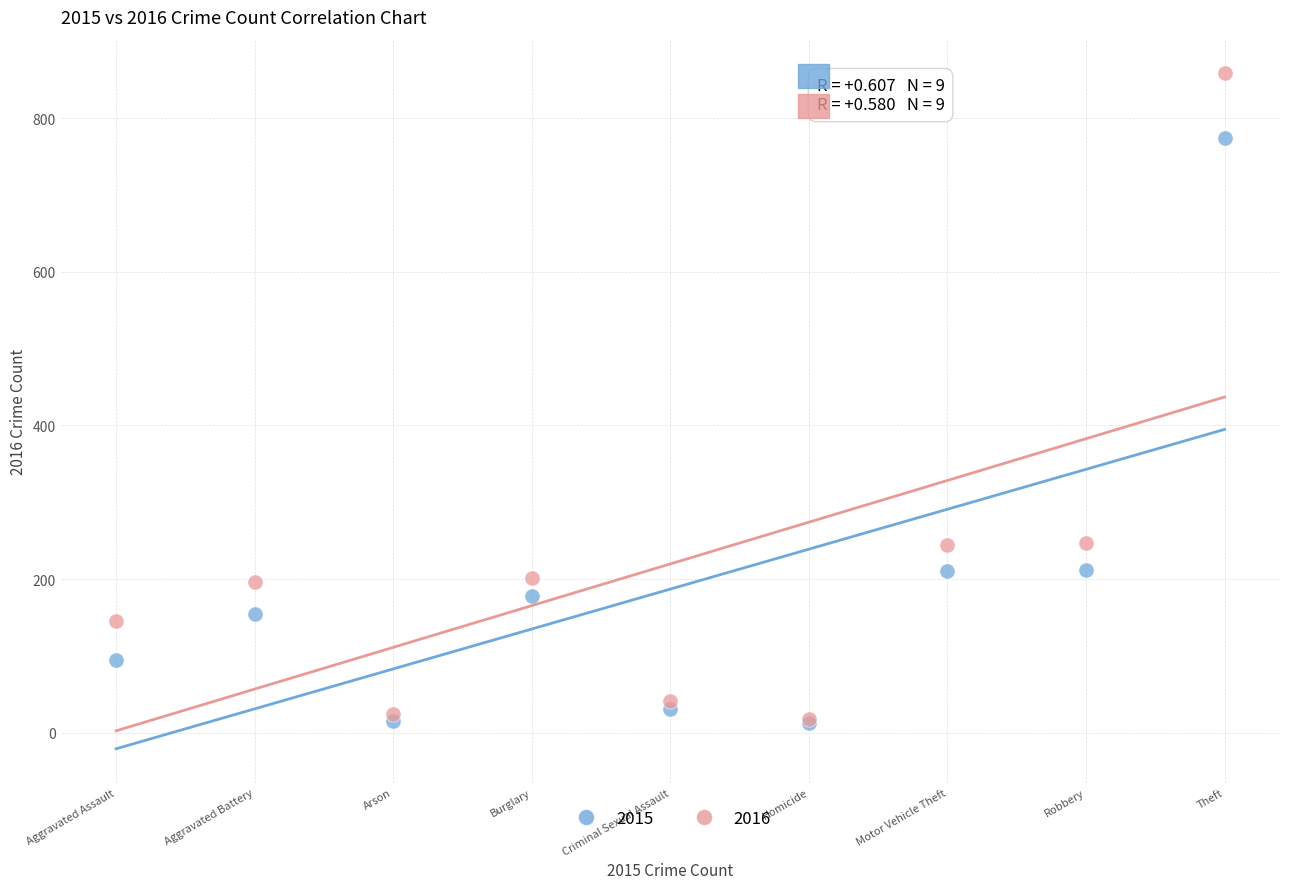

What are all the series names shown in the legend?

2015, 2016